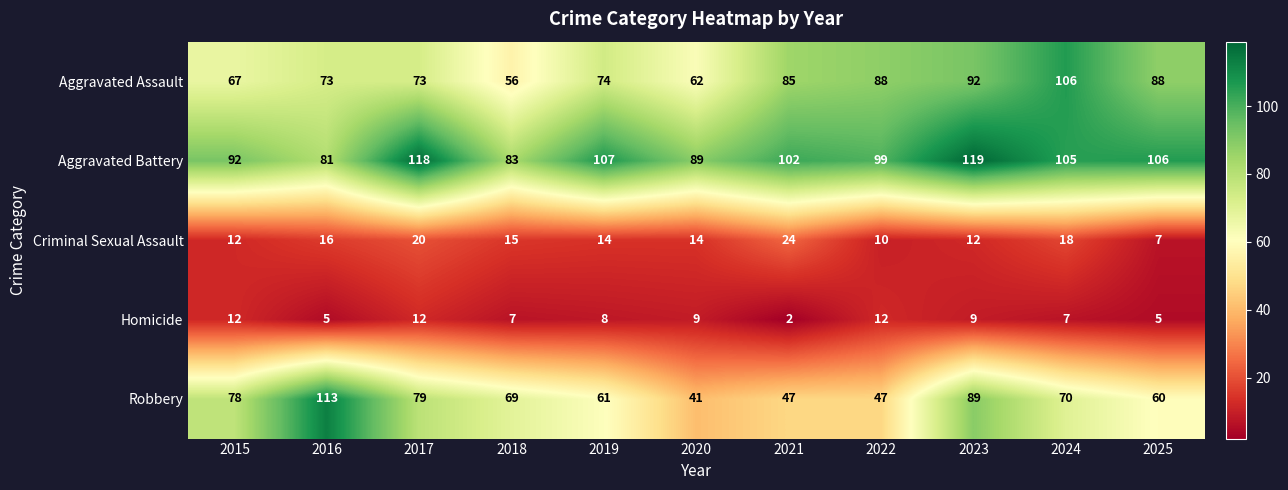

True or false: Robbery has a value of 61 at 2019.

True